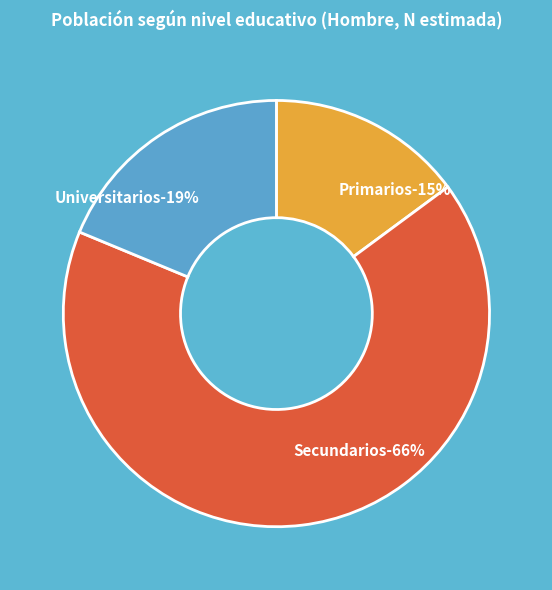

True or false: Secundarios accounts for 57% of the total.

False